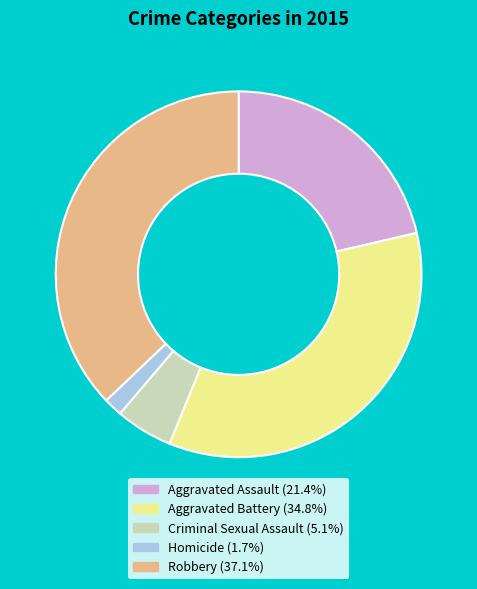

Rank the categories by value from lowest to highest.

Homicide, Criminal Sexual Assault, Aggravated Assault, Aggravated Battery, Robbery